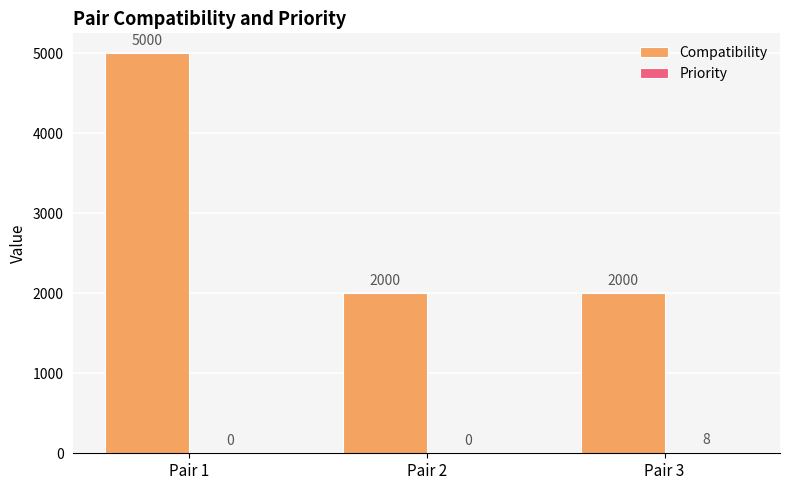

Which series changed the most between Pair 1 and Pair 3?

Compatibility